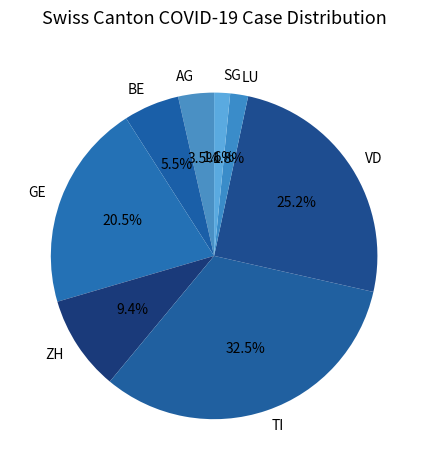

Between LU and AG, which is larger?

AG